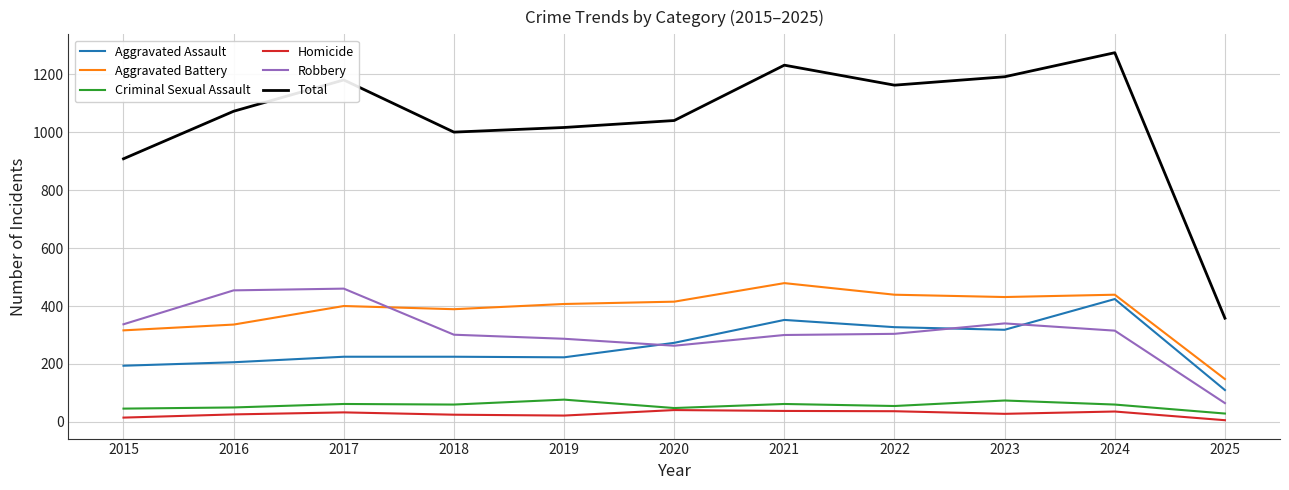

What is the difference between the maximum and minimum values in the Robbery series?

395